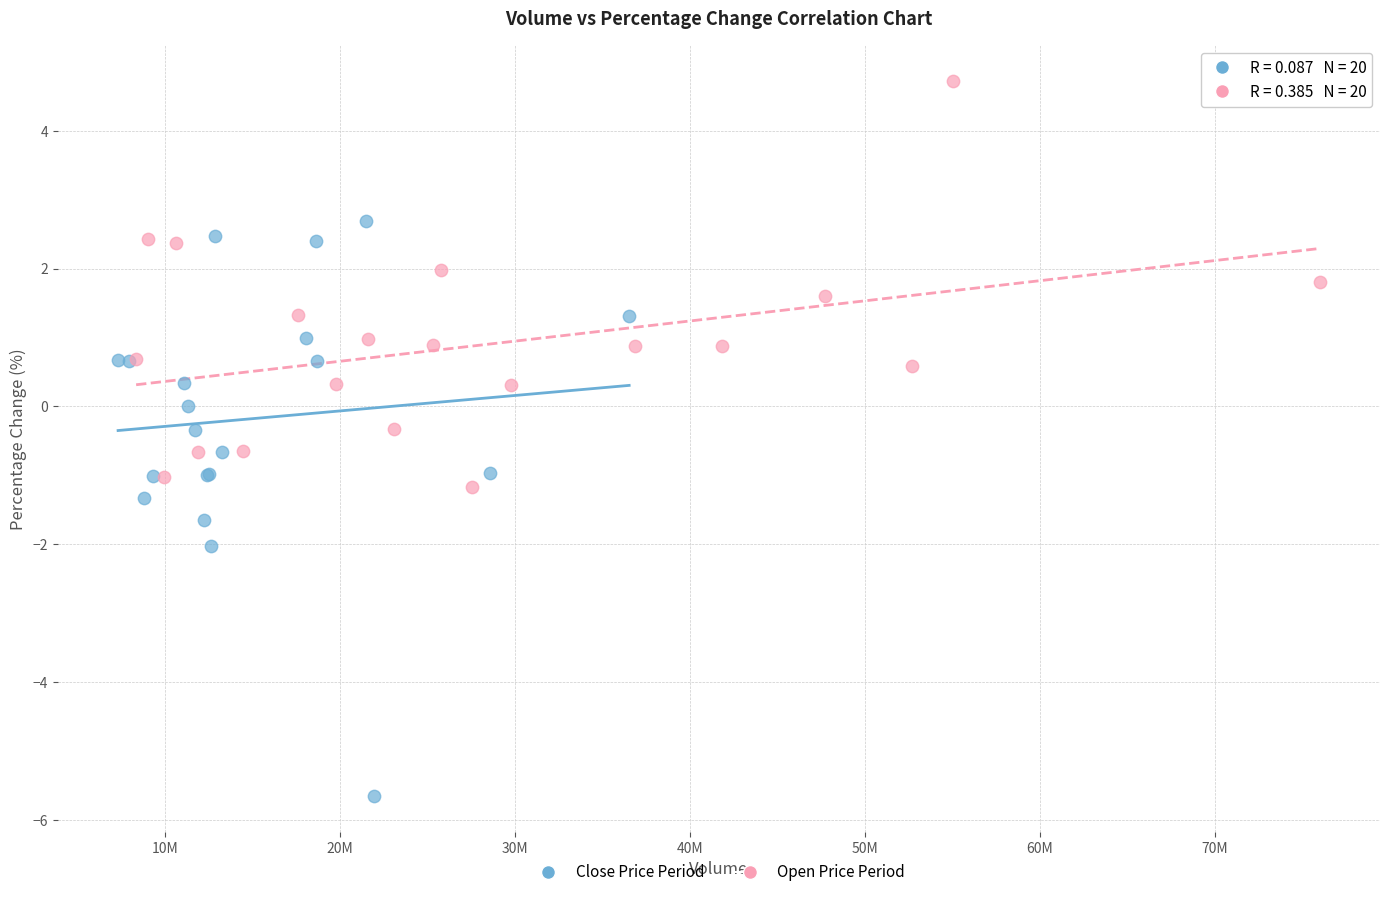

Which series has the largest Y range (max minus min)?

Close Price Period